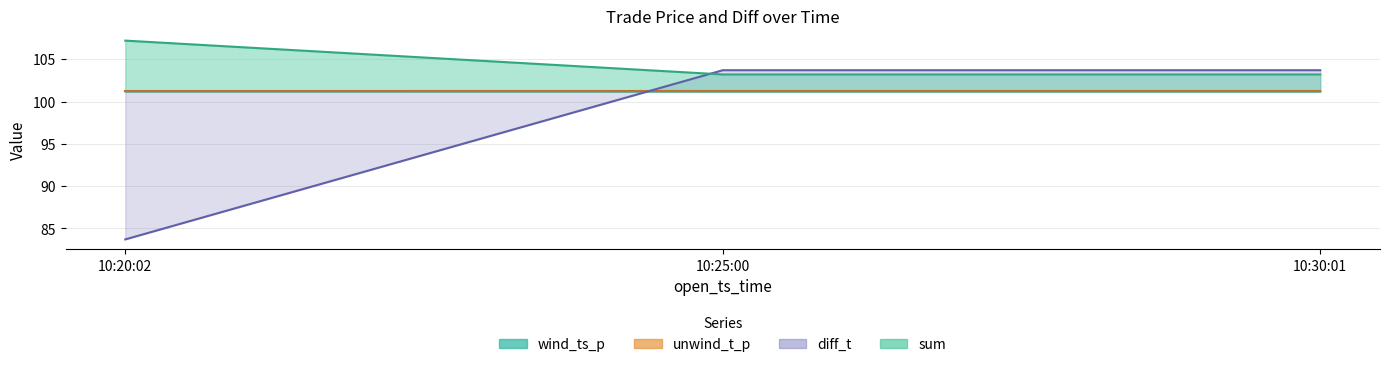

Which series changed the most between 10:25:00 and 10:30:01?

wind_ts_p